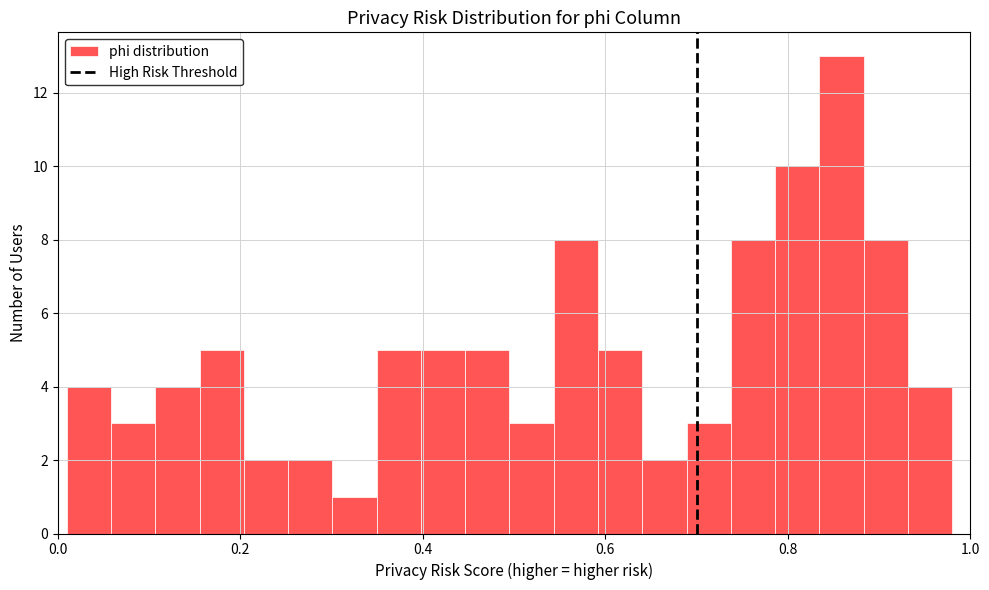

Read against the x-axis, roughly where is the centre of the tallest bar?

0.86